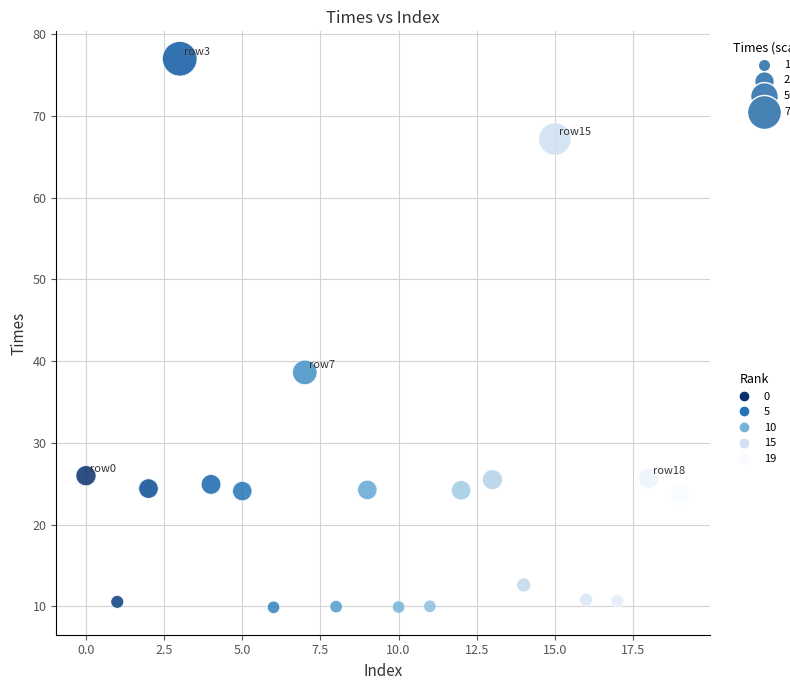

What Y value in the scatter plot is closest to 43?

38.6